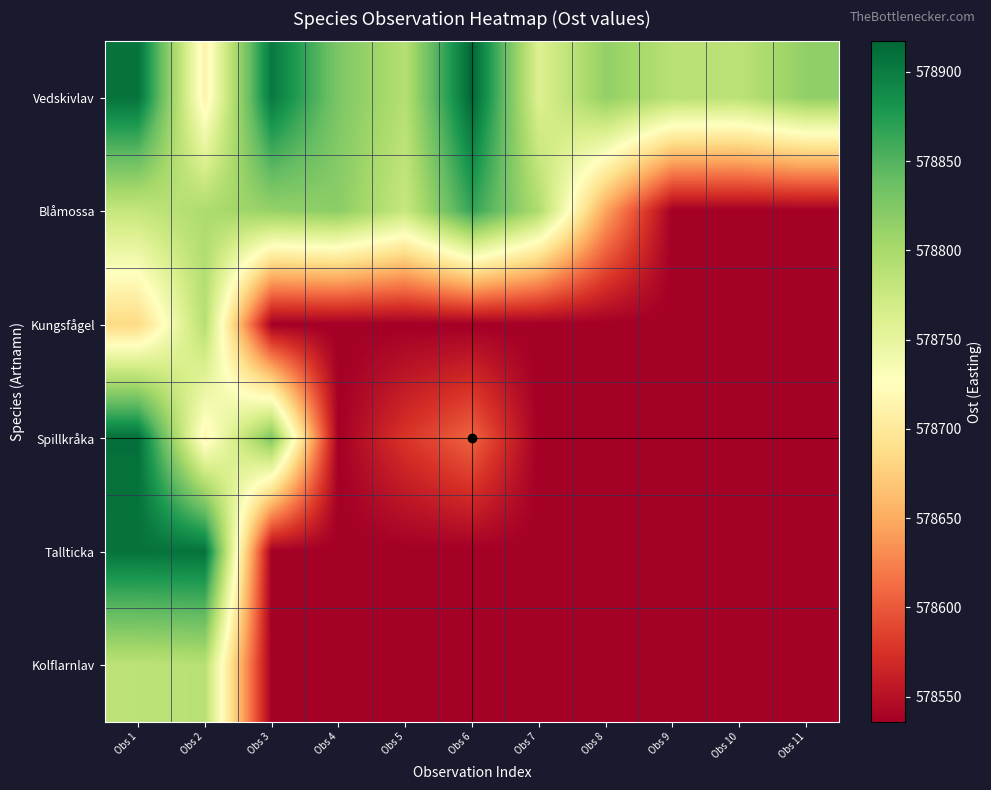

Which series has the largest total across all categories?

Vedskivlav